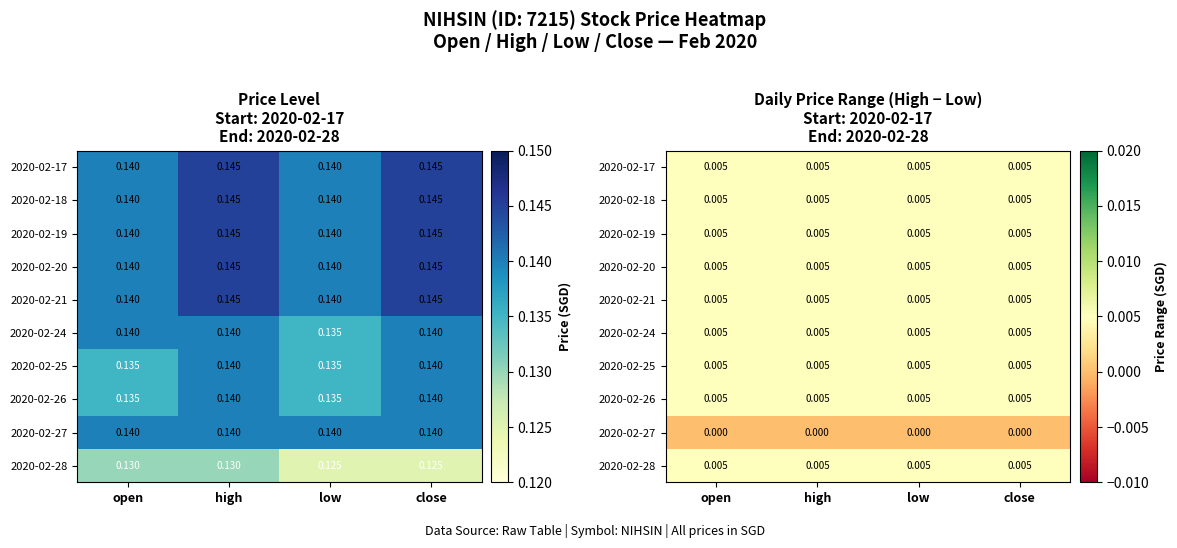

Where is 2020-02-19 nearest to the value 0?

open